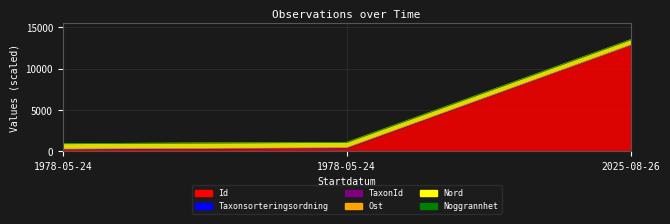

Which series has the largest range (max minus min)?

Id